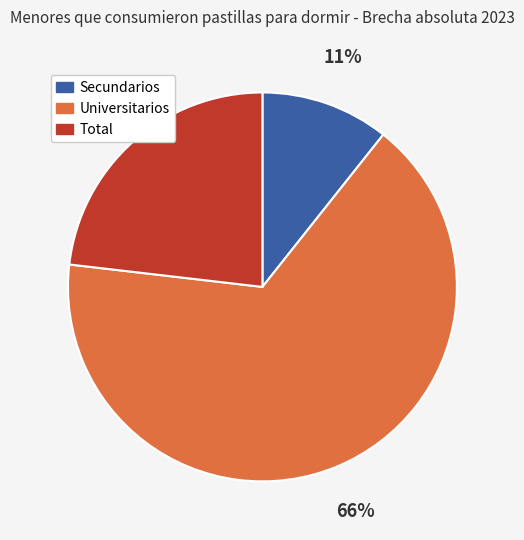

To the nearest percent, what is the difference between the largest and smallest slice percentages?

55%